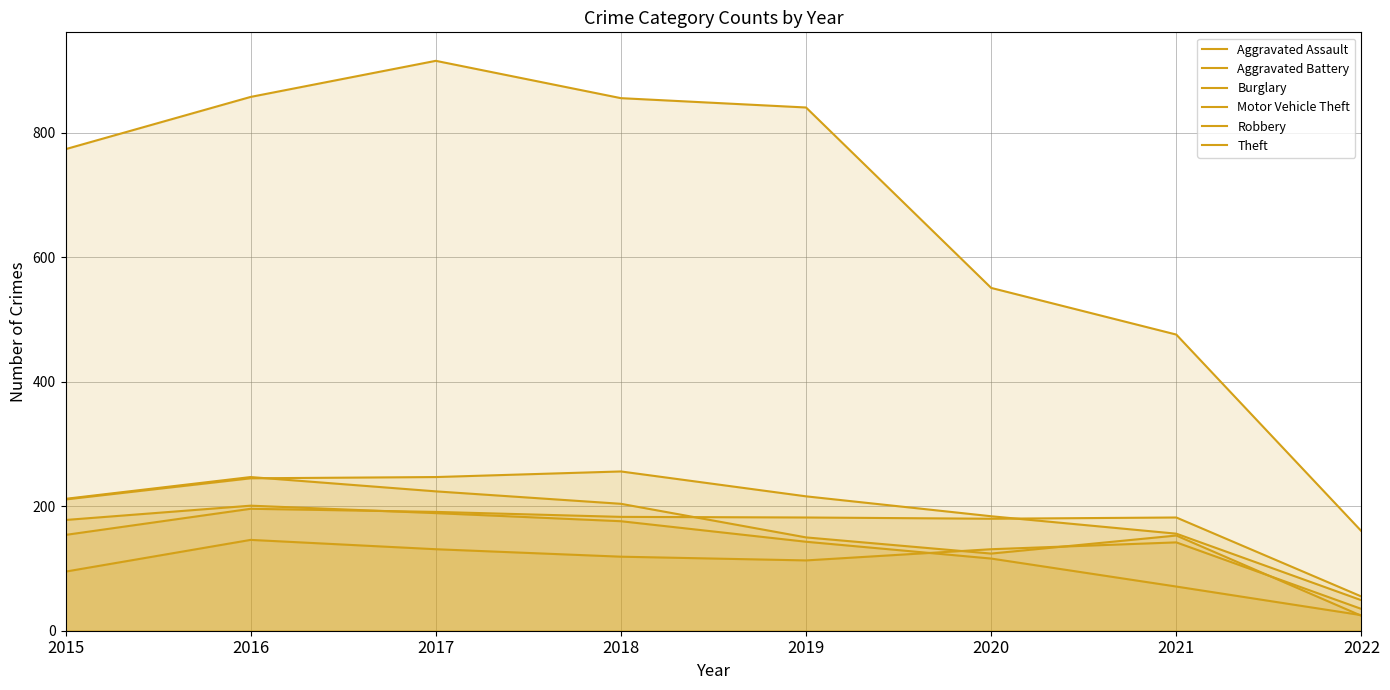

Where is Motor Vehicle Theft nearest to the value 152?

2021